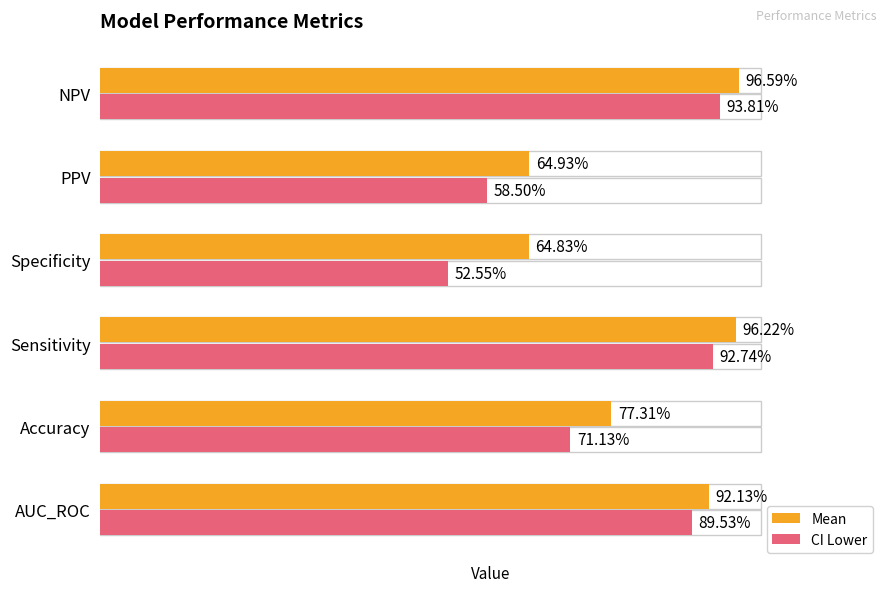

List the series in order of their peak value, lowest first.

ci_lower, mean